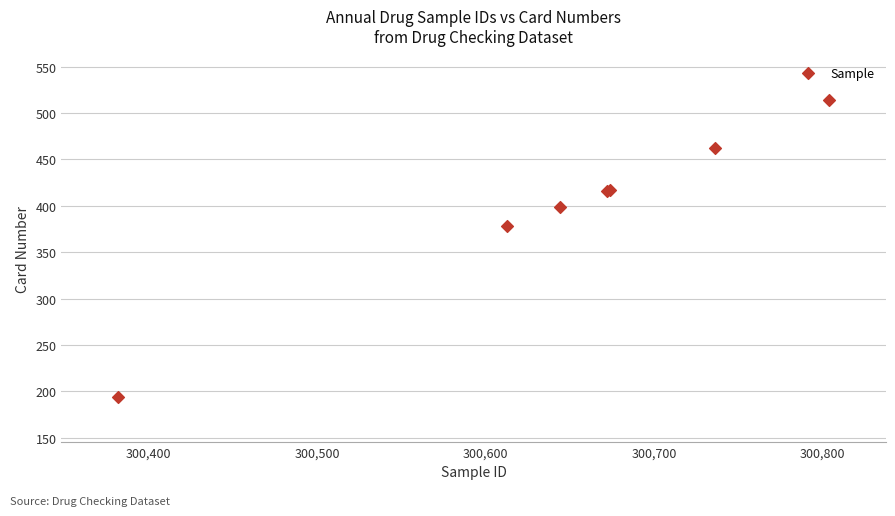

What Y value in the scatter plot is closest to 354?

378